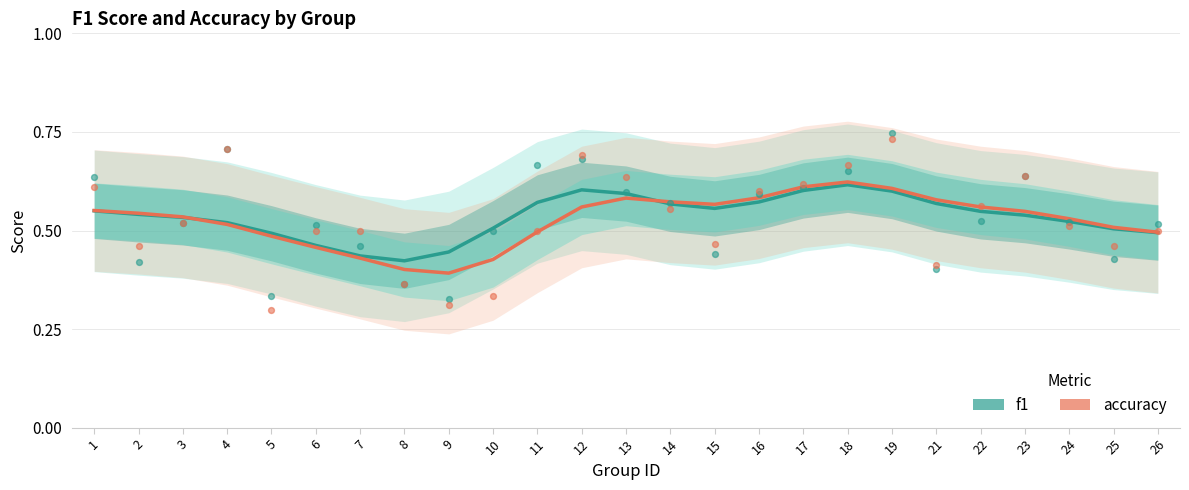

At which category is the sum across all series the highest?

18